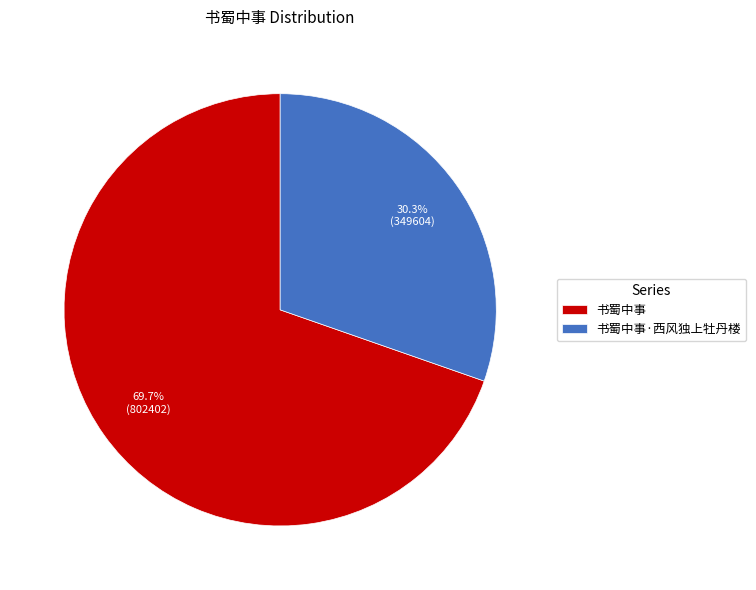

Between 书蜀中事 and 书蜀中事·西风独上牡丹楼, which is larger?

书蜀中事